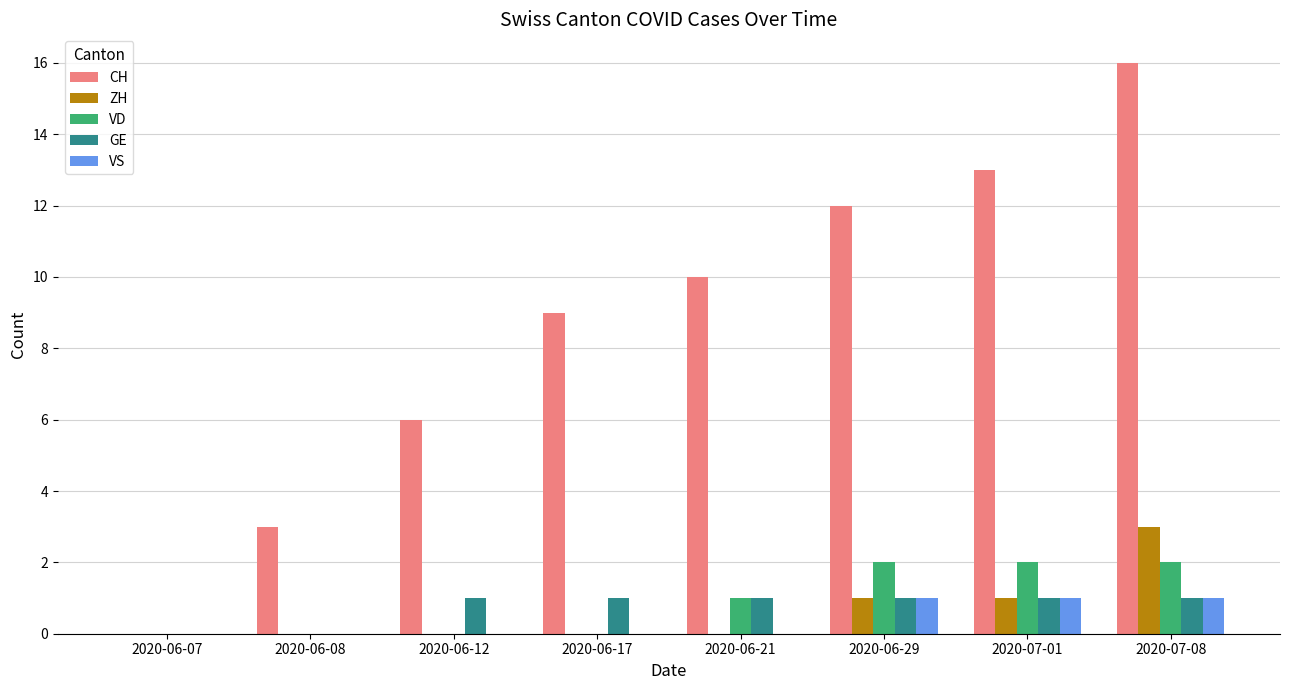

What is the maximum value for CH?

16